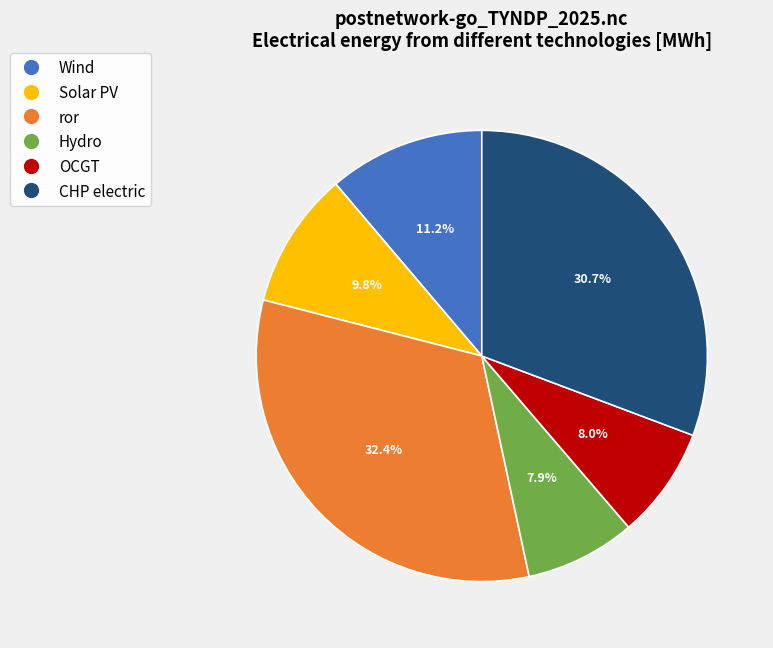

Is there a majority slice in this chart?

No